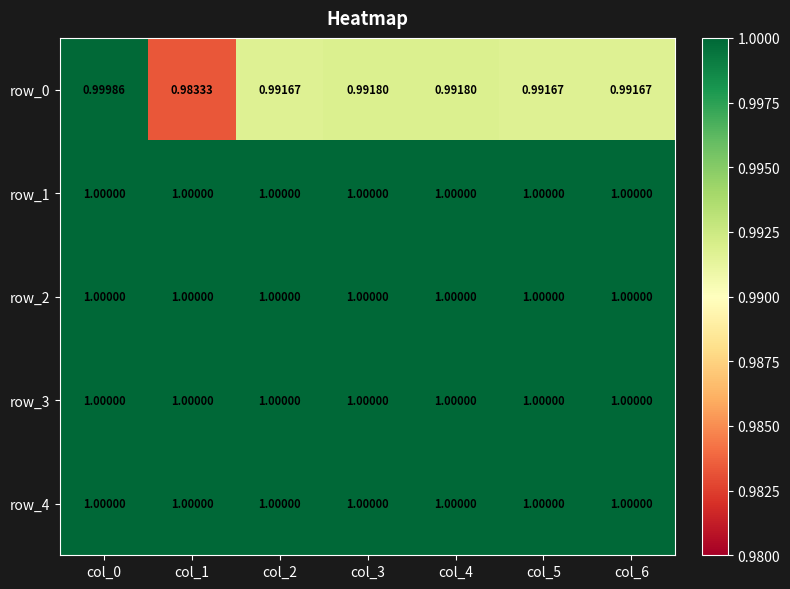

Reading left to right, transcribe all the data shown in this chart.

row_0: col_0=1.0	col_1=1.0	col_2=1.0	col_3=1.0	col_4=1.0	col_5=1.0	col_6=1.0
row_1: col_0=1.0	col_1=1.0	col_2=1.0	col_3=1.0	col_4=1.0	col_5=1.0	col_6=1.0
row_2: col_0=1.0	col_1=1.0	col_2=1.0	col_3=1.0	col_4=1.0	col_5=1.0	col_6=1.0
row_3: col_0=1.0	col_1=1.0	col_2=1.0	col_3=1.0	col_4=1.0	col_5=1.0	col_6=1.0
row_4: col_0=1.0	col_1=1.0	col_2=1.0	col_3=1.0	col_4=1.0	col_5=1.0	col_6=1.0